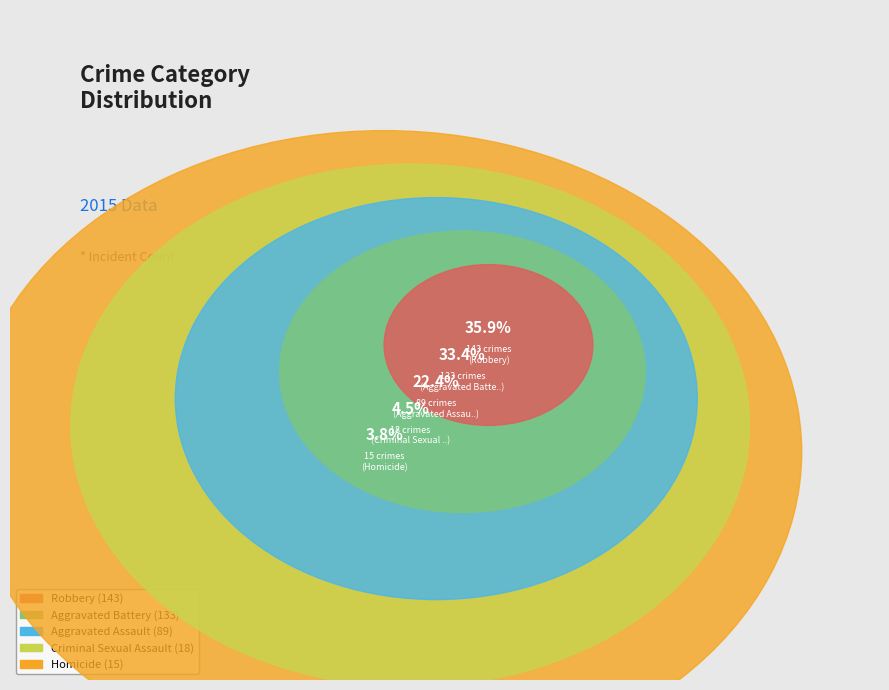

What portion of the pie excludes Aggravated Assault?

77.6%